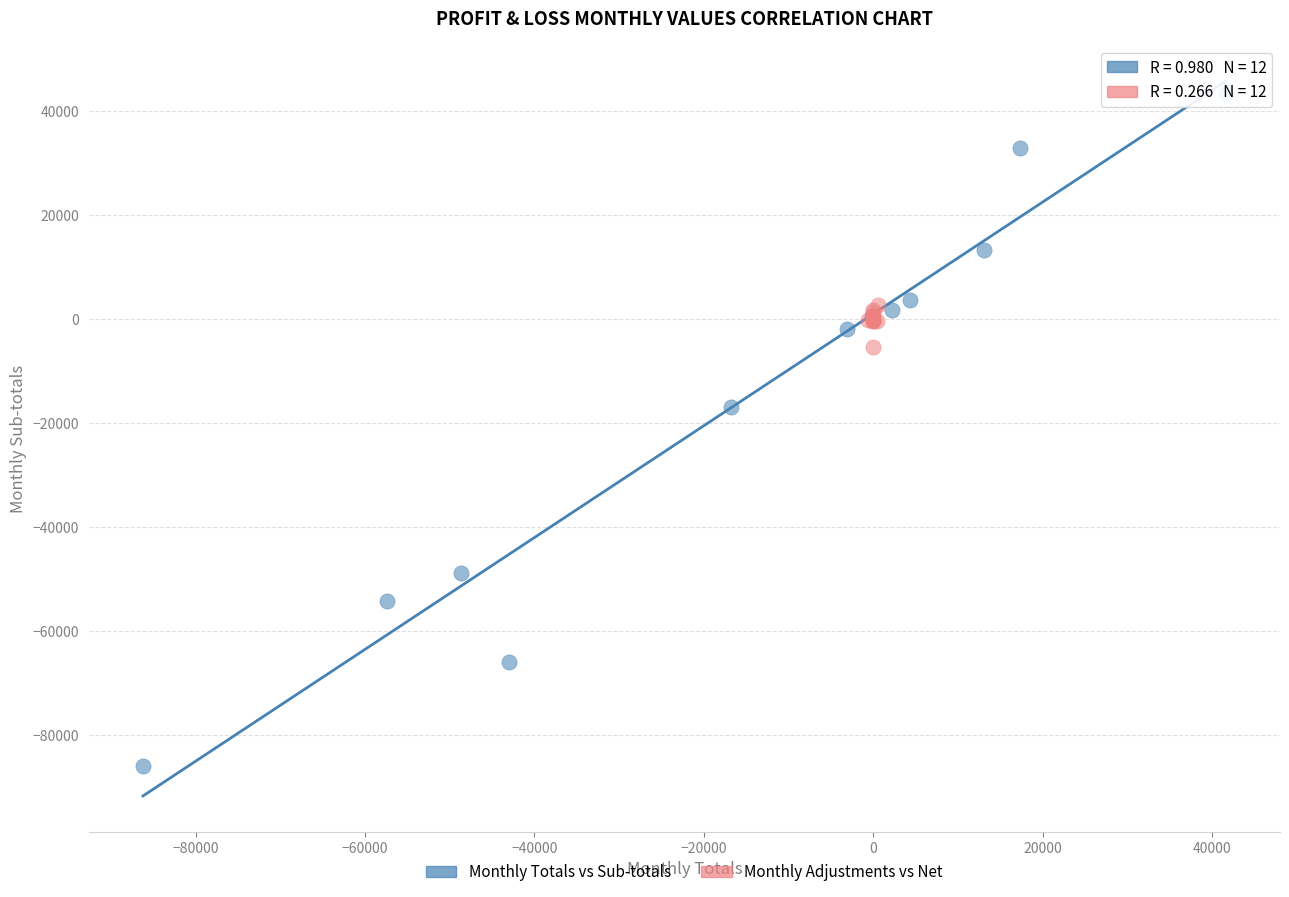

Which series reaches the minimum Y coordinate?

Monthly Totals vs Sub-totals